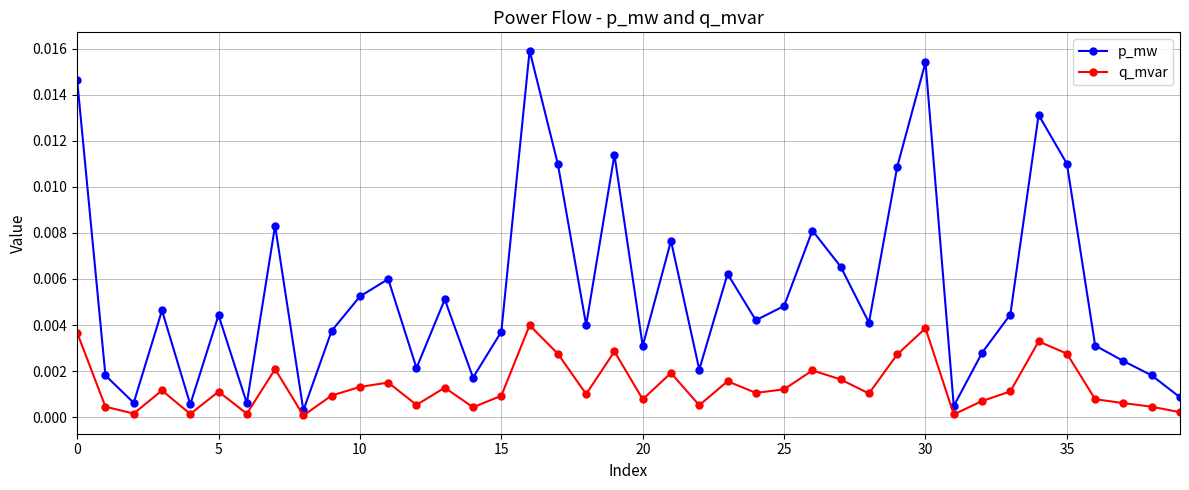

True or false: p_mw and q_mvar cross at least once.

False